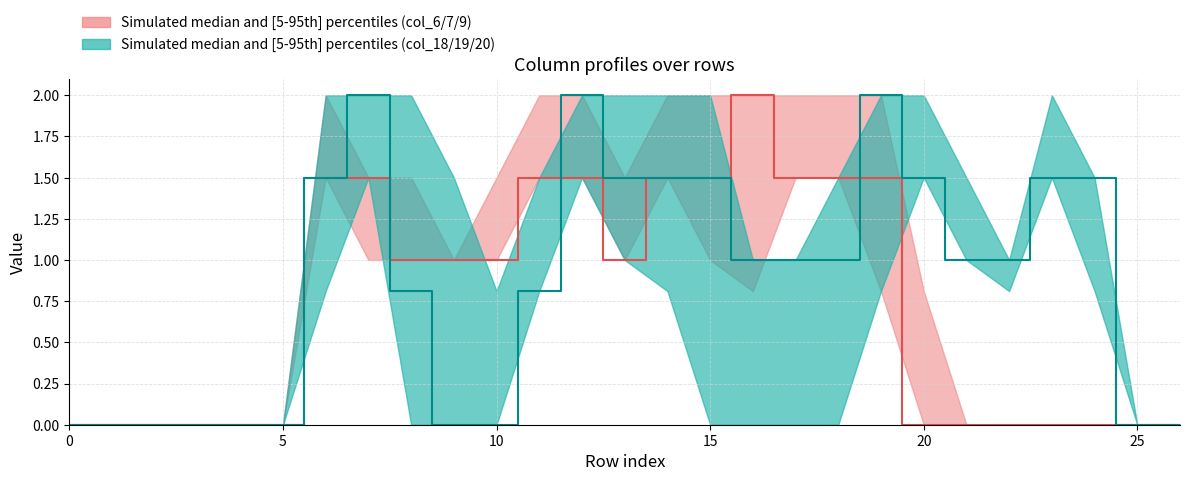

What is the value of the col_18/col_19/col_20 median point at the 20th from the left?

2.0